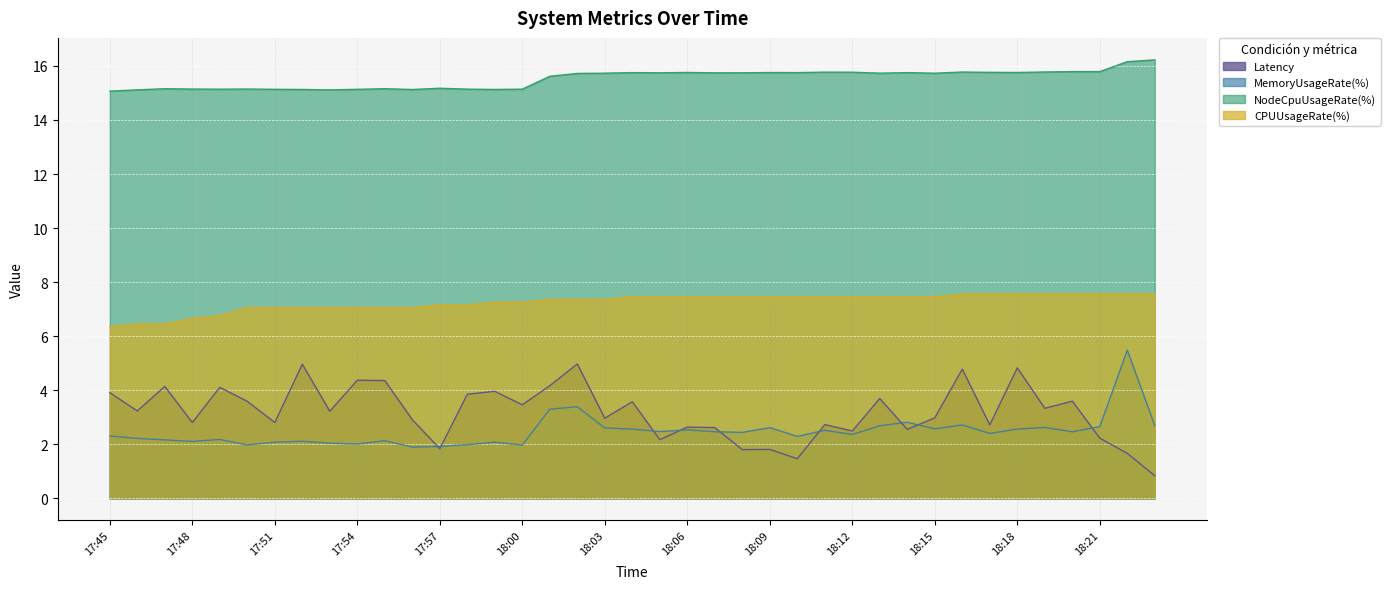

True or false: MemoryUsageRate(%) and NodeCpuUsageRate(%) cross at least once.

False